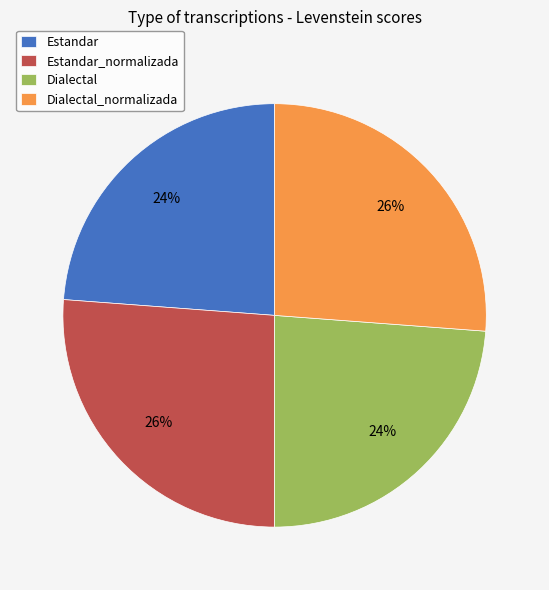

Between Estandar and Estandar_normalizada, which is larger?

Estandar_normalizada